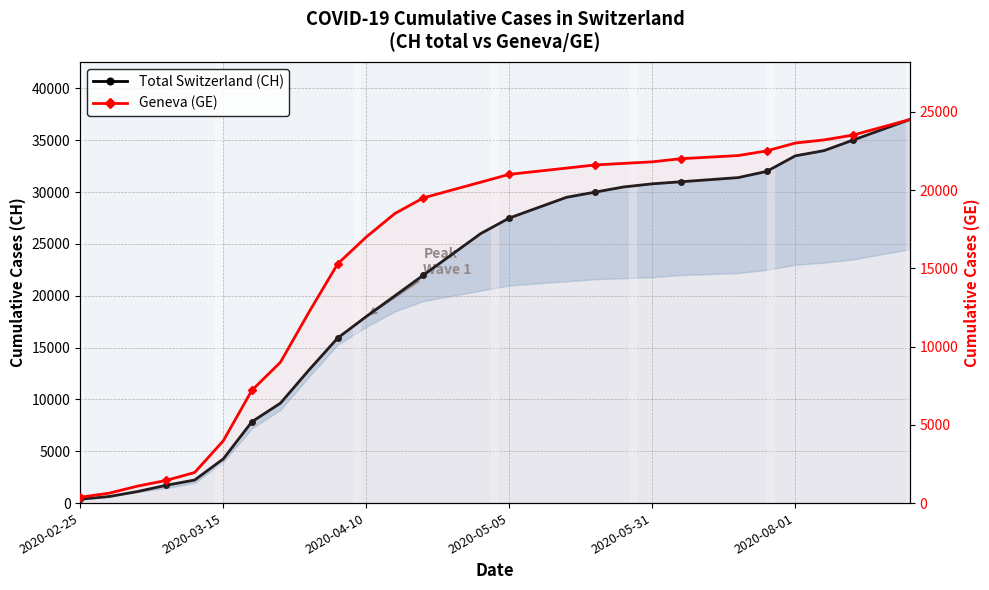

True or false: Geneva (GE) has more than 2 points higher than both neighbors.

False